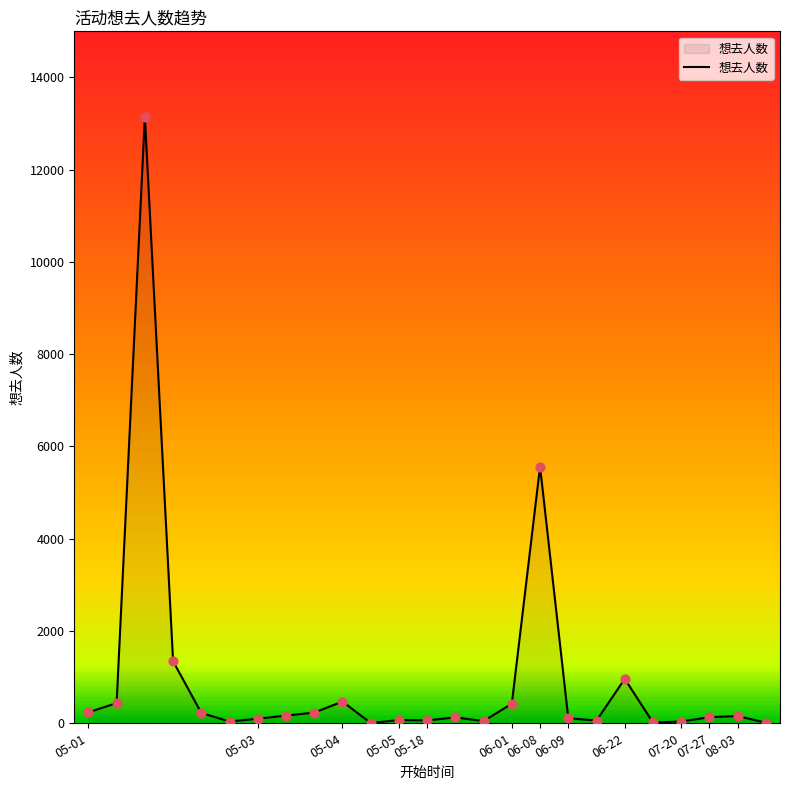

What is the greatest value displayed?

13151